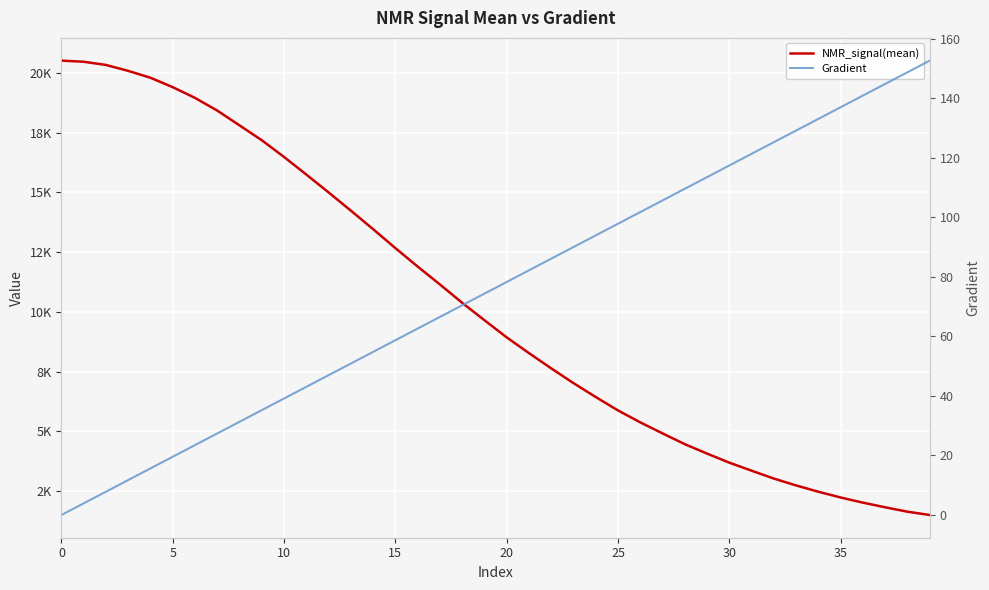

What is the average value of the Gradient series?

76.3